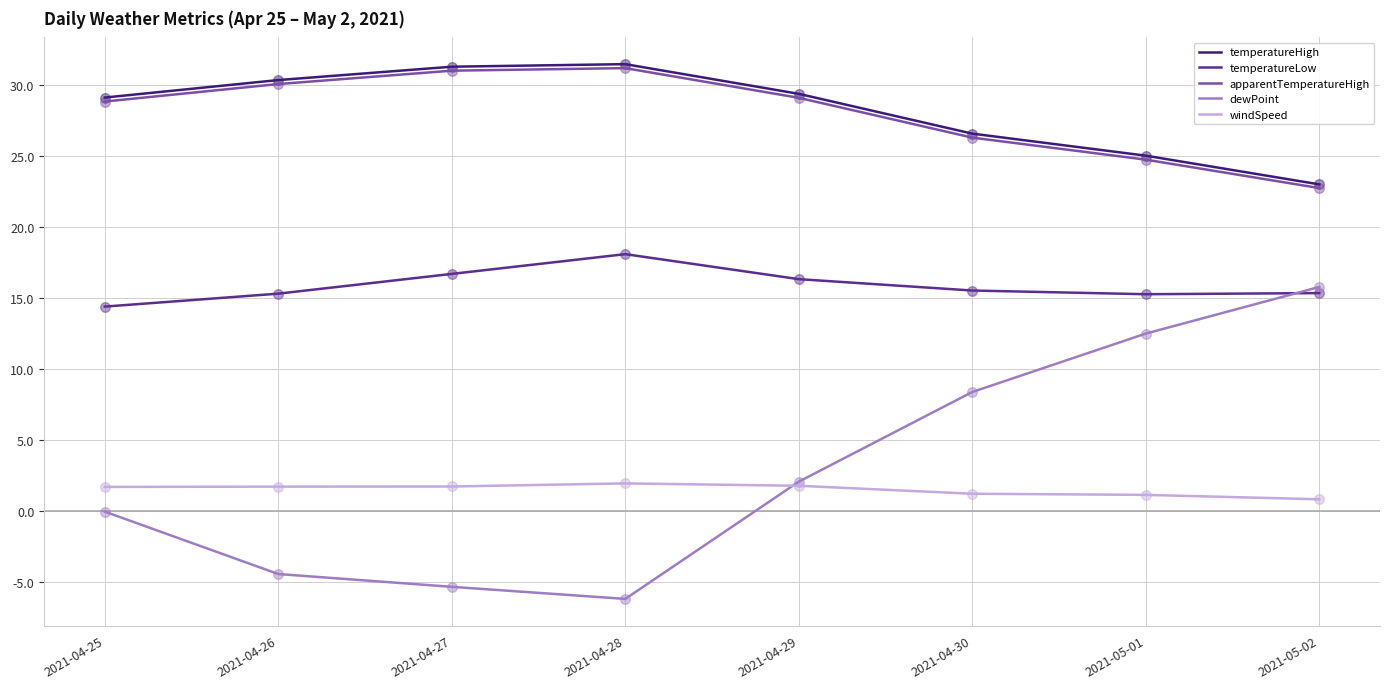

Which series has the widest spread of values?

dewPoint